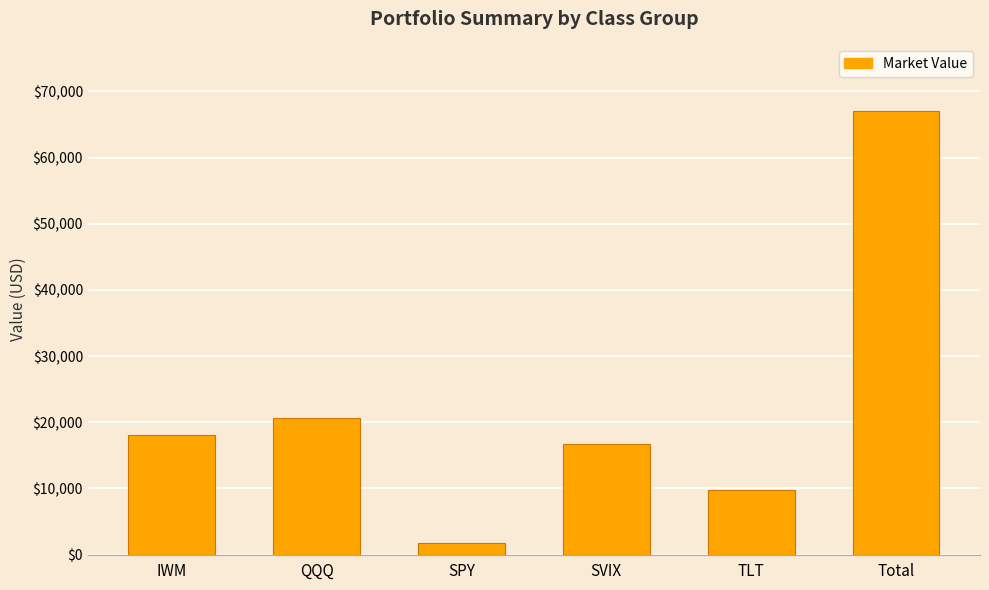

Approximately how many times larger is the value at TLT compared to Total?

0.1